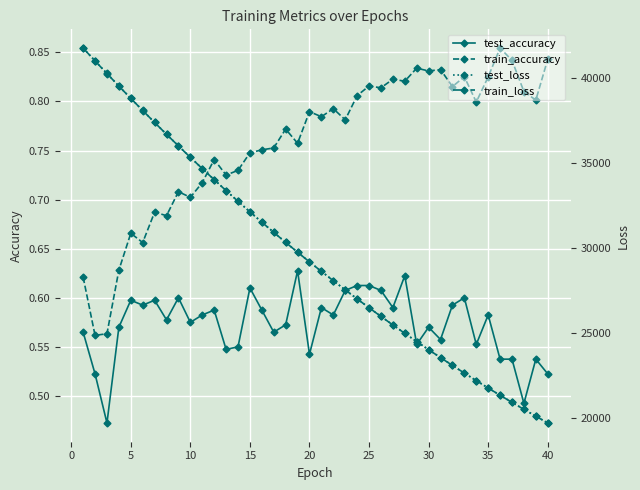

True or false: train_accuracy and test_accuracy cross at least once.

False